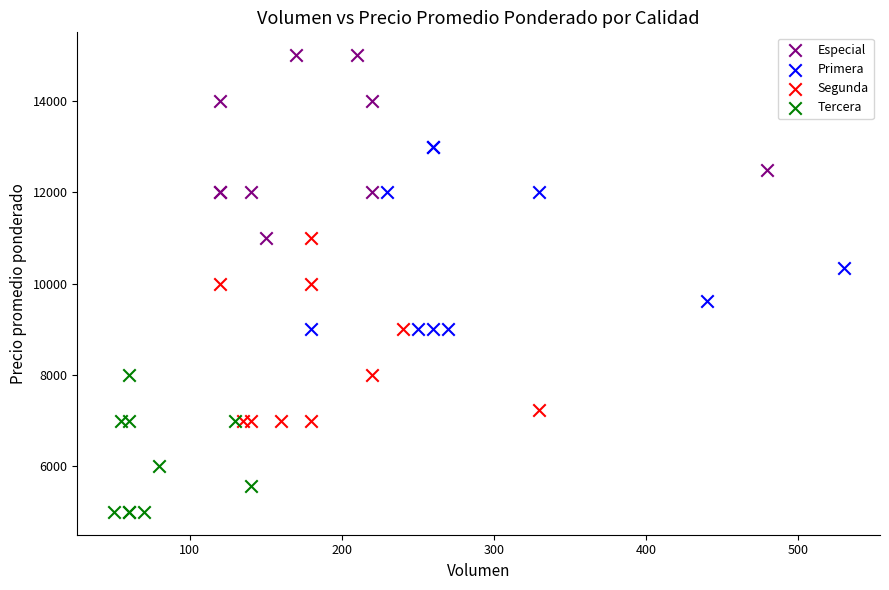

Which series contains the lowest Y value?

Tercera